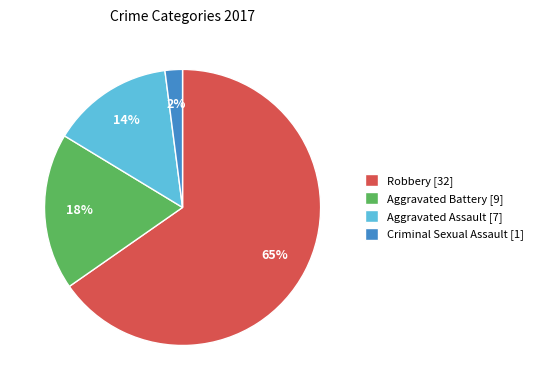

Rank the categories by value from lowest to highest.

Criminal Sexual Assault [1], Aggravated Assault [7], Aggravated Battery [9], Robbery [32]